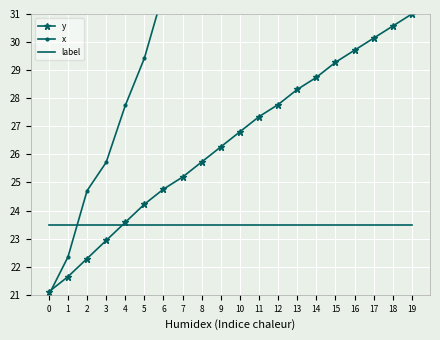

At which category is the sum across all series the highest?

19